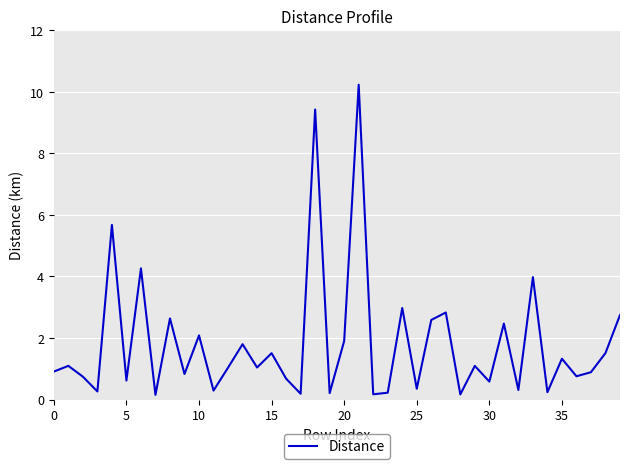

What is the greatest value displayed?

10.2